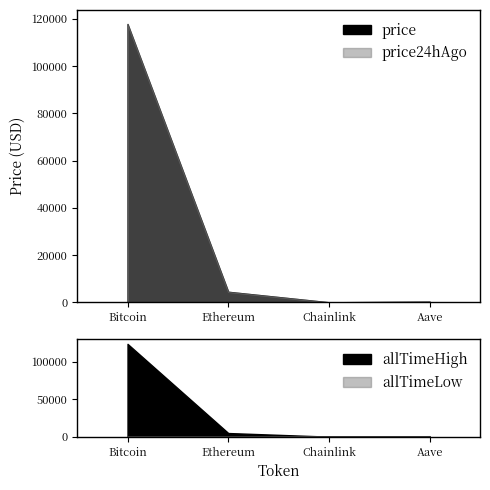

Rank the series at price24hAgo from highest to lowest value.

Bitcoin, Ethereum, Aave, Chainlink